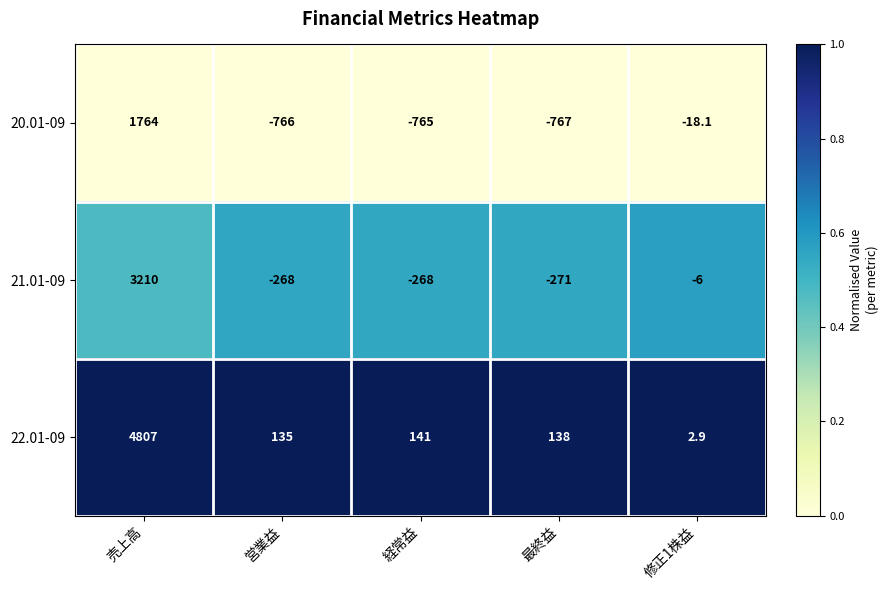

What is the highest value of the 22.01-09 series?

4807.0